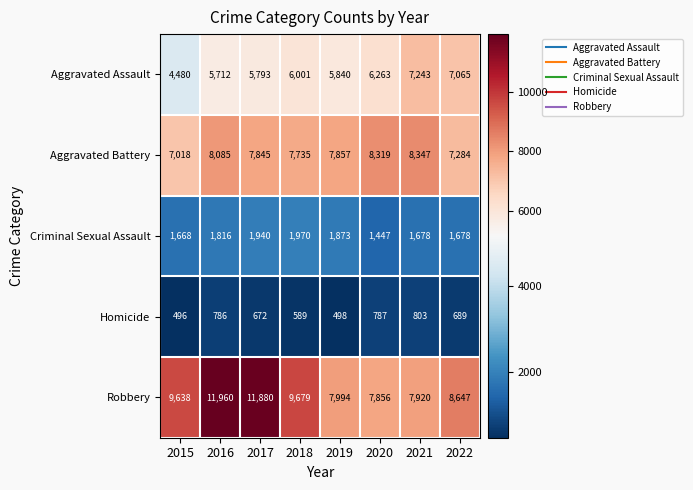

Which category has the highest value in the Robbery series?

2016